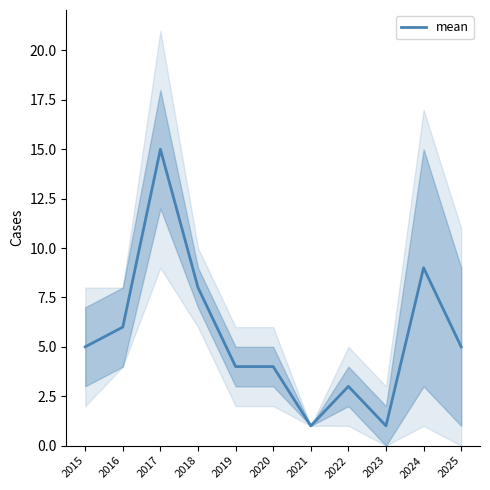

The value at 2016 is 6. True or false?

True